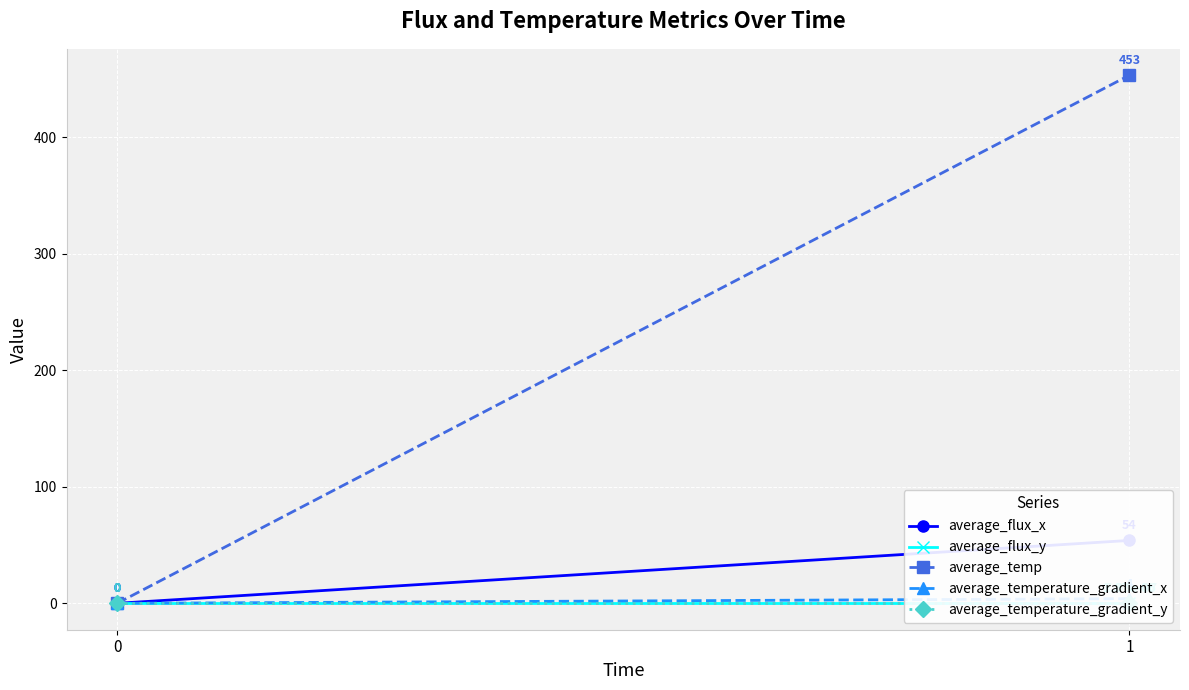

Is this an area chart (filled region under the line)?

No